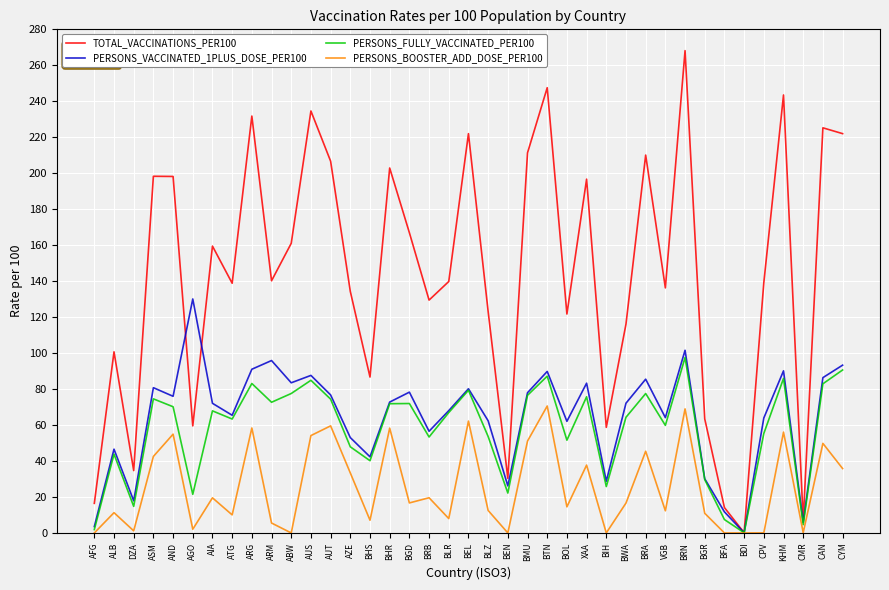

In TOTAL_VACCINATIONS_PER100, how many points are higher than both neighbors (excluding endpoints)?

13